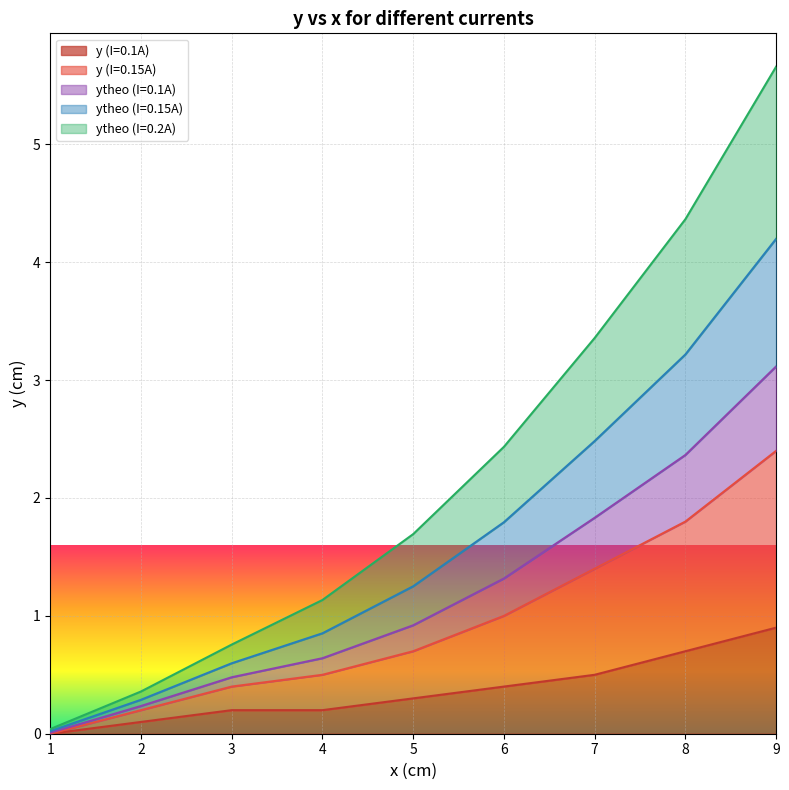

Is it true that ytheo (I=0.2A) equals 0.5 at 7?

False